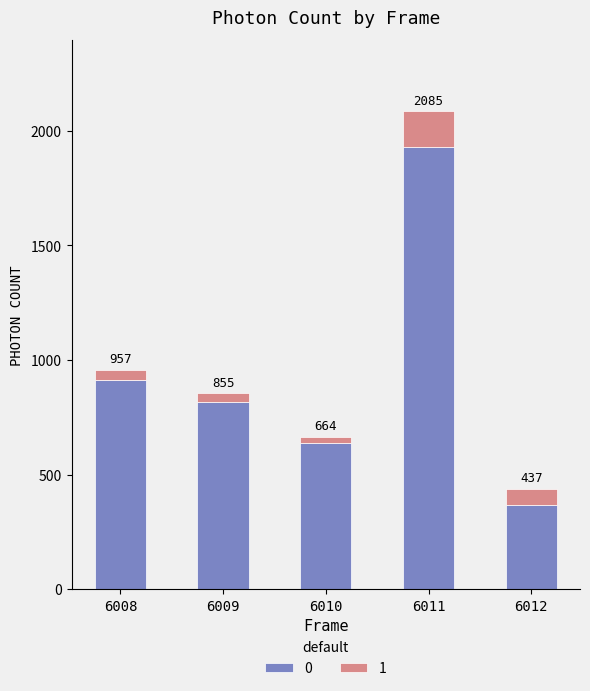

What are all the series names shown in the legend?

0, 1